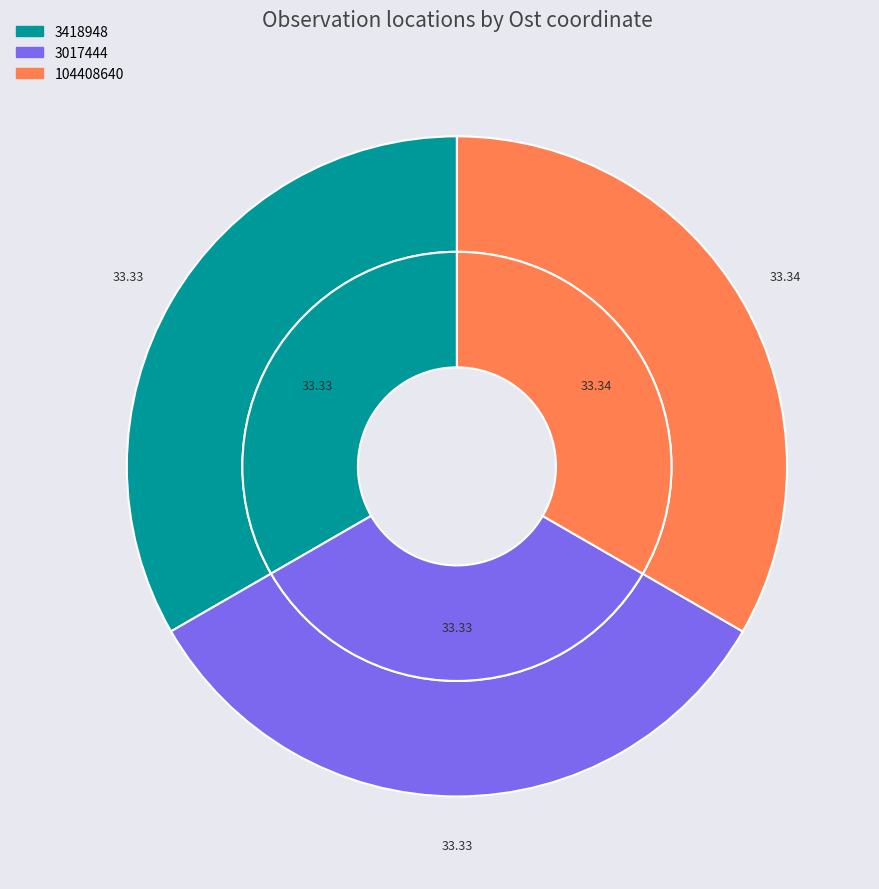

Do 3418948 and 3017444 together represent more than half of the pie?

Yes